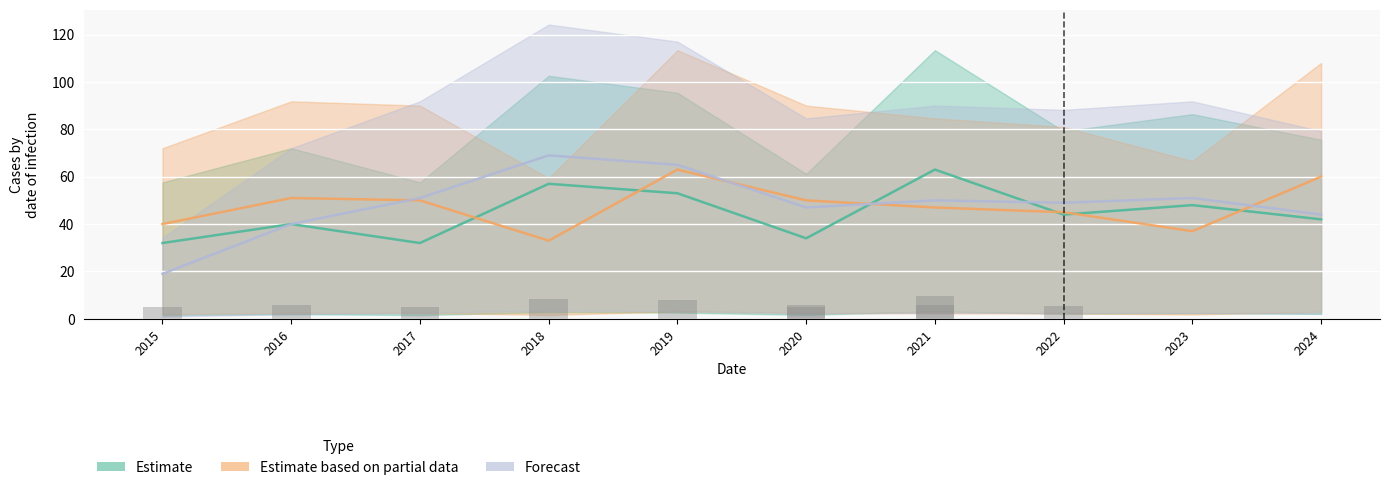

What are all the series names shown in the legend?

Estimate, Estimate based on partial data, Forecast